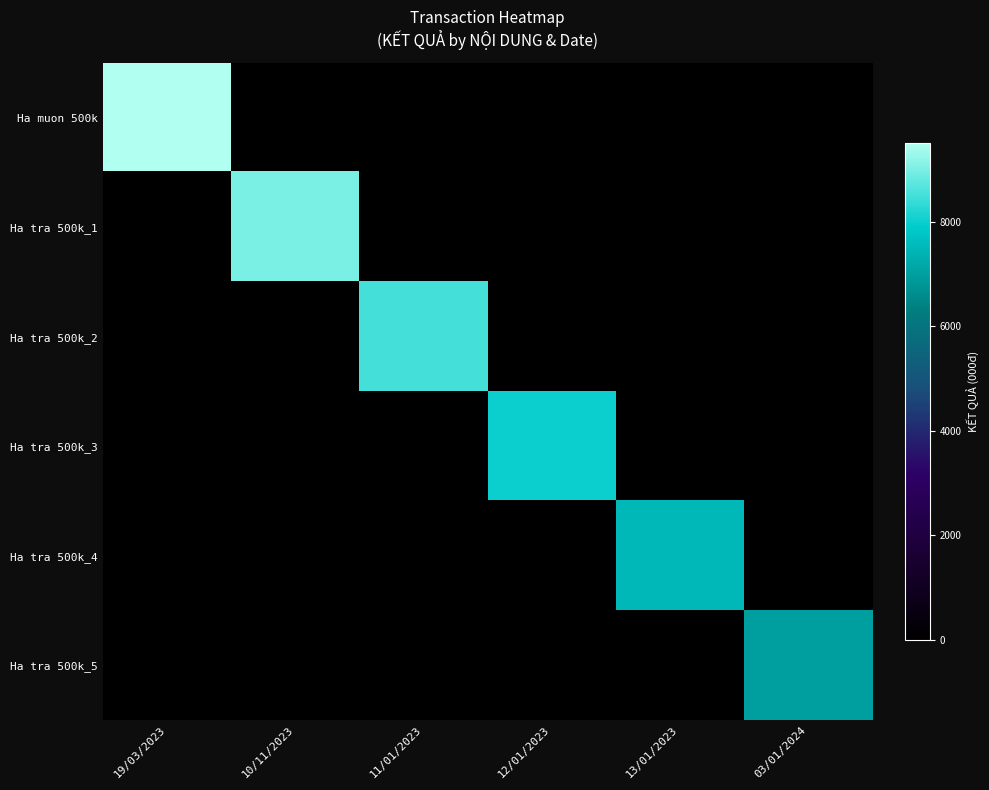

Between 19/03/2023 and 13/01/2023, which is larger?

19/03/2023